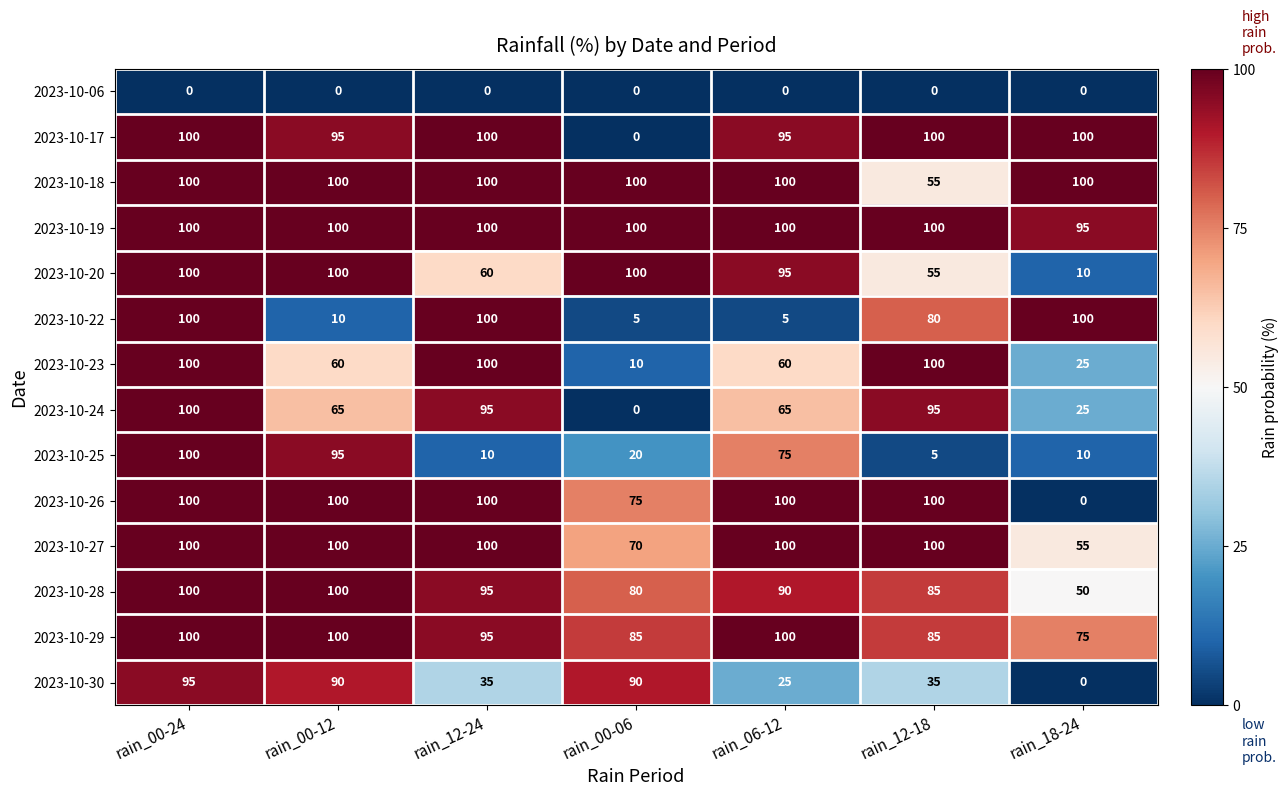

What is the maximum value shown in the chart?

100